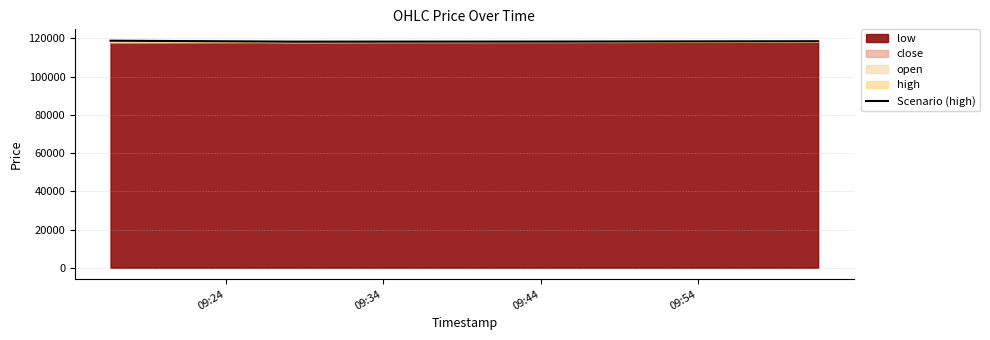

What is the difference between the maximum and minimum values?

500